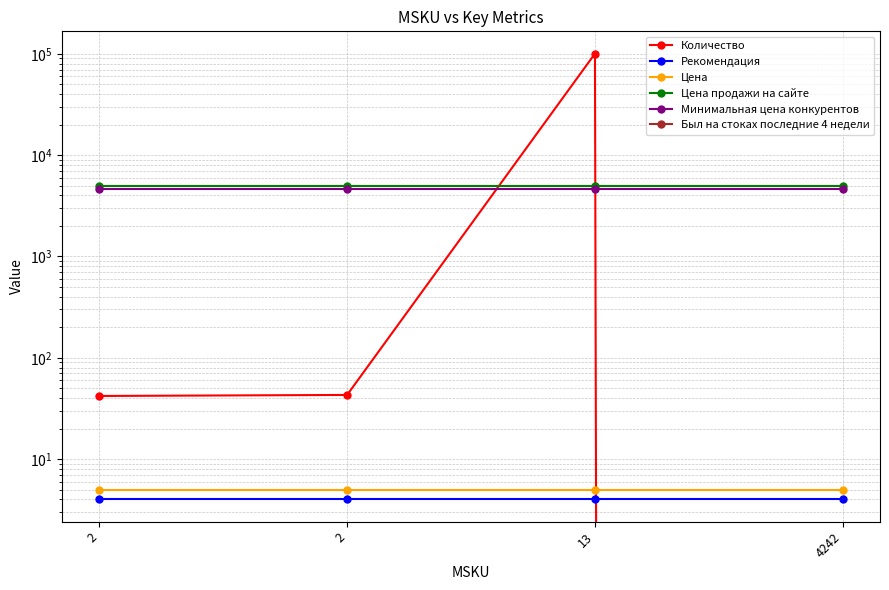

Where does the Количество series first go above 43?

13